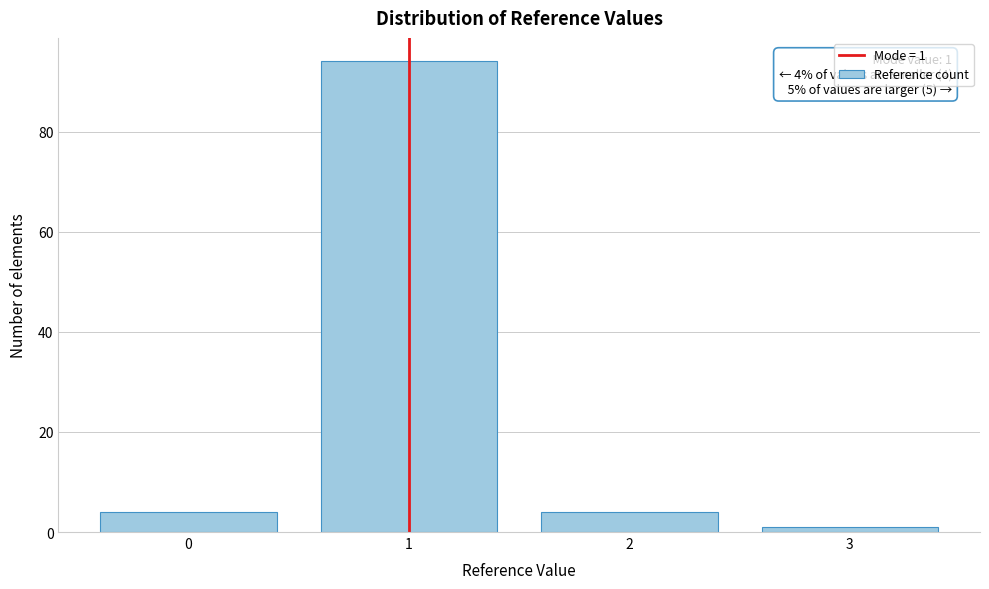

Reading left to right, extract all data points from this chart.

4	94	4	1